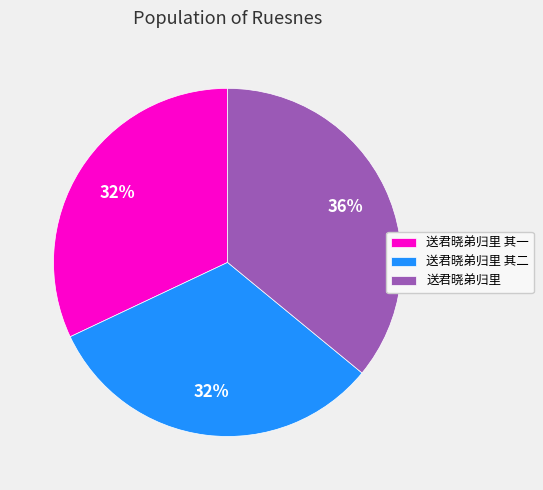

Do 送君晓弟归里 其二 and 送君晓弟归里 together represent more than half of the pie?

Yes